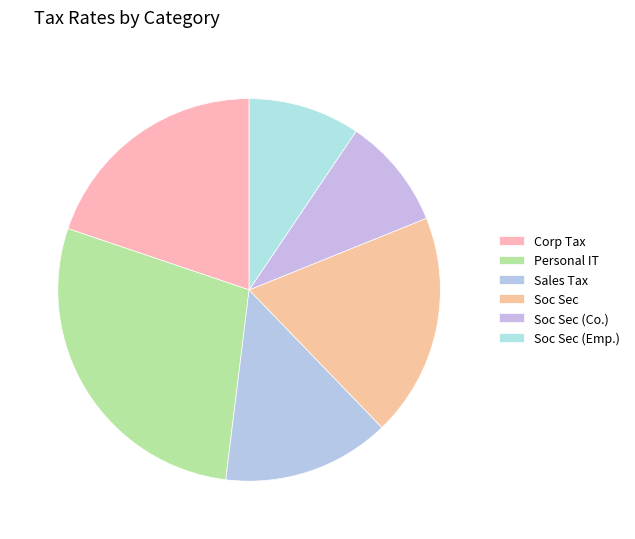

Count the number of slices in the pie.

6